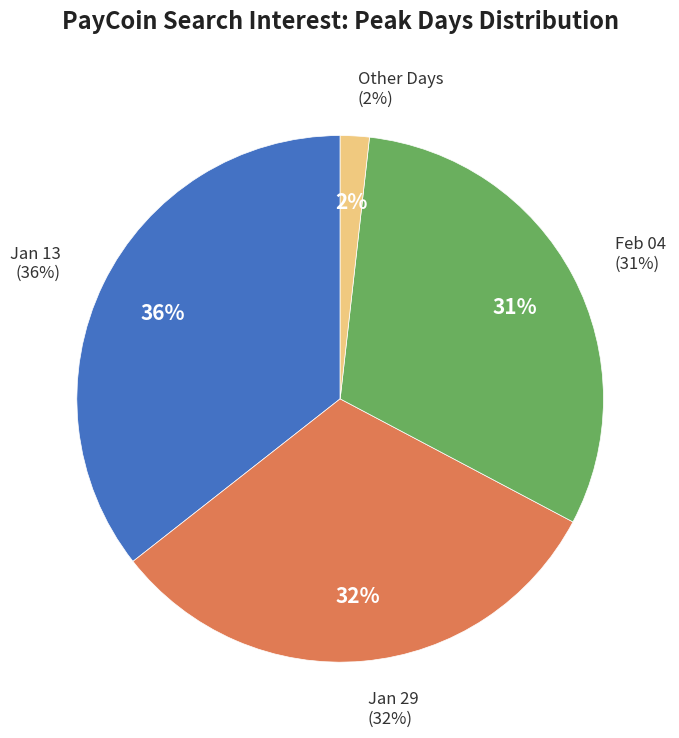

Does any single category account for the majority?

No